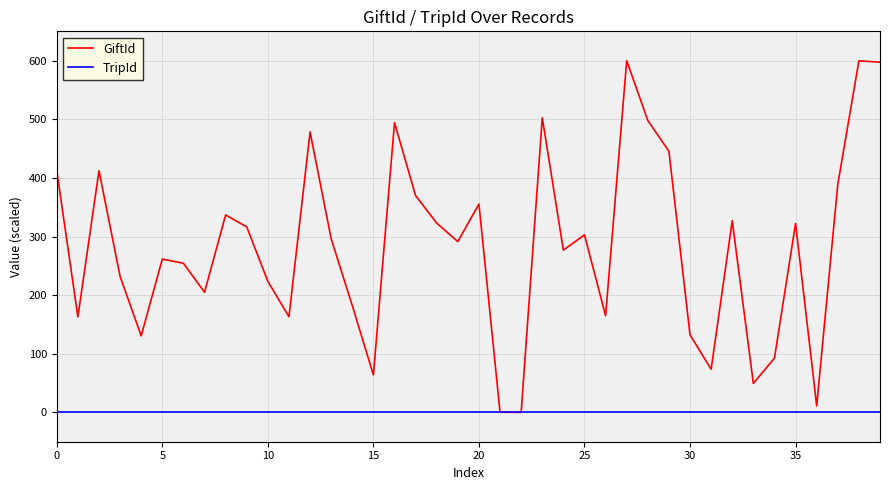

Which series has the largest total across all categories?

GiftId